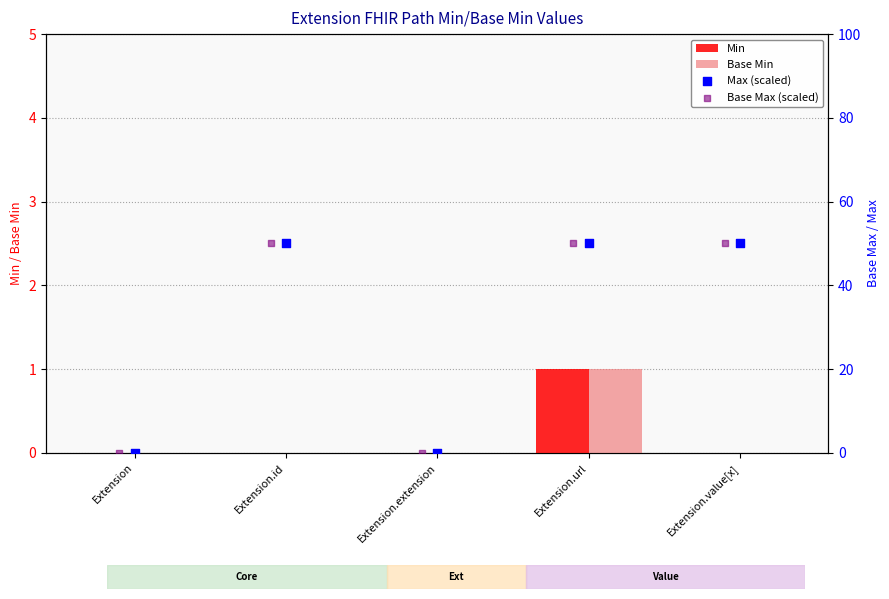

Which series reaches the minimum Y coordinate?

Min